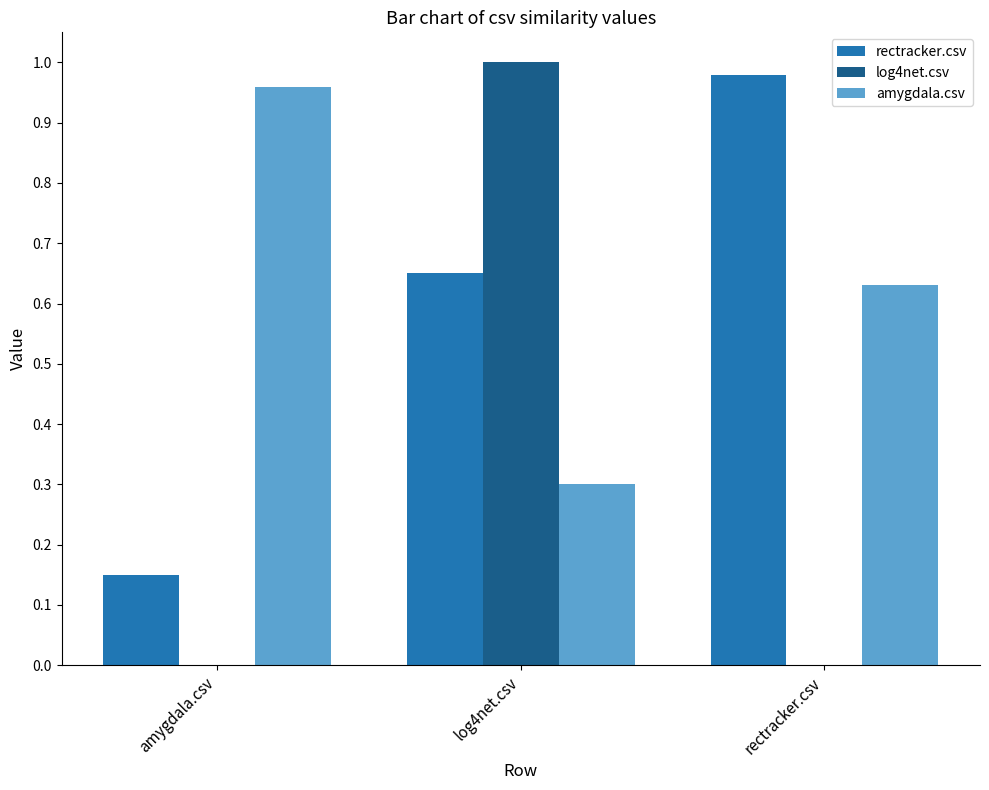

Which series changed the most between log4net.csv and rectracker.csv?

log4net.csv